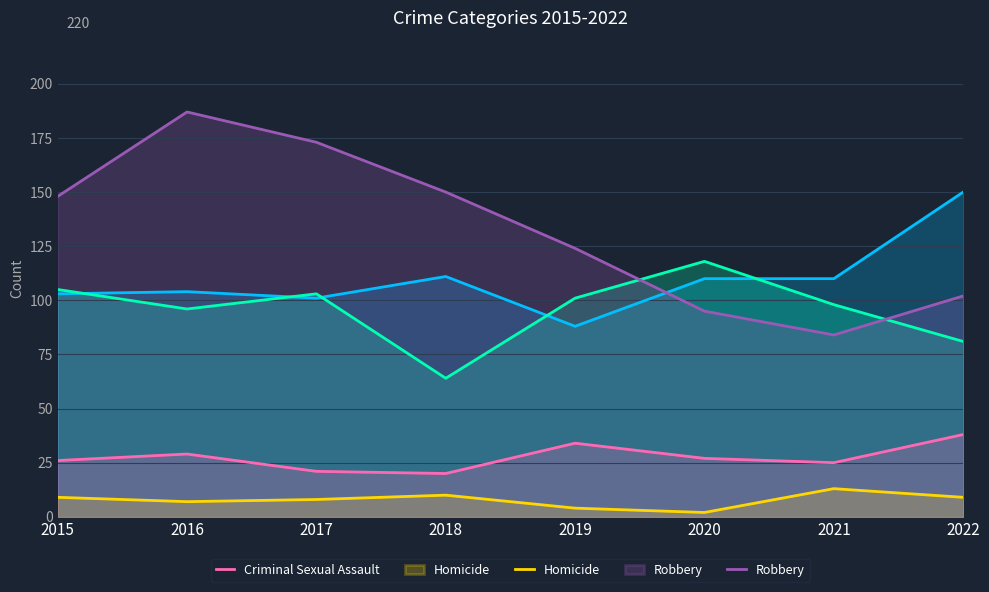

Which category has the lowest value in the Aggravated Assault series?

2019